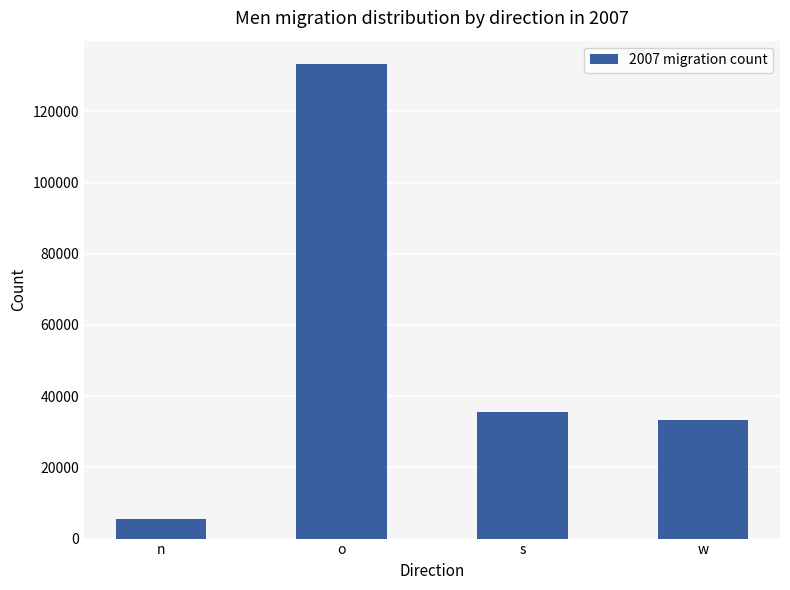

List the labels in order of value, largest first.

o, s, w, n